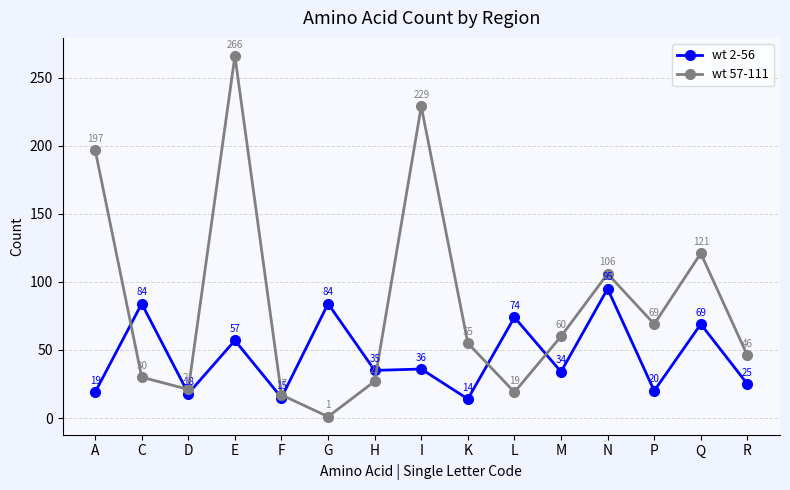

How many times do wt 57-111 and wt 2-56 cross each other?

6